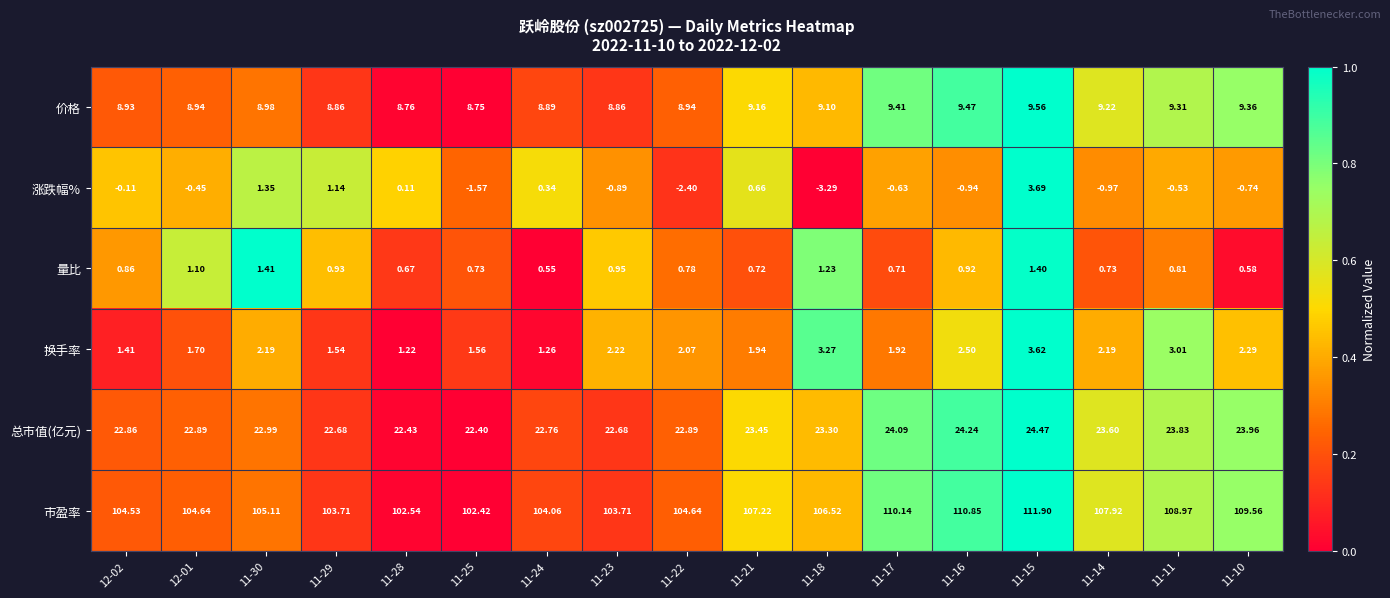

Which series has the largest total across all categories?

市盈率